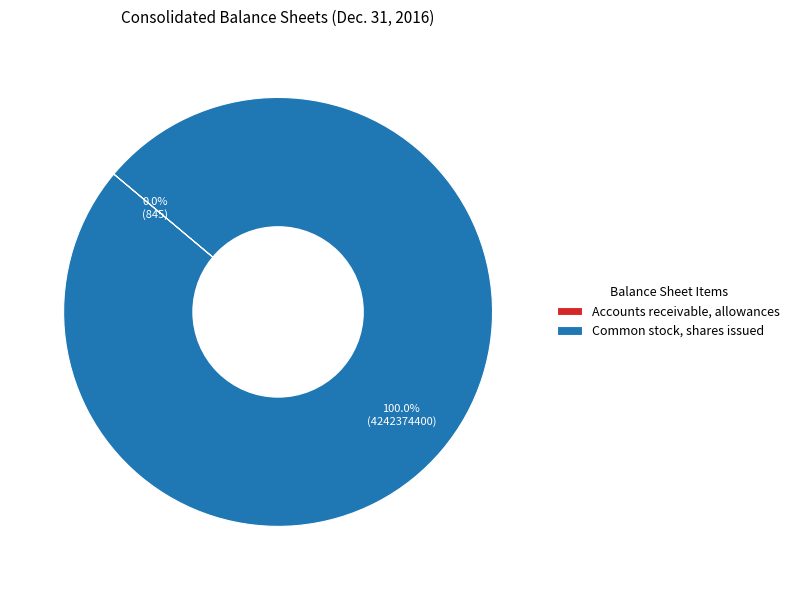

Does Common stock, shares issued account for over 50% of the chart?

Yes